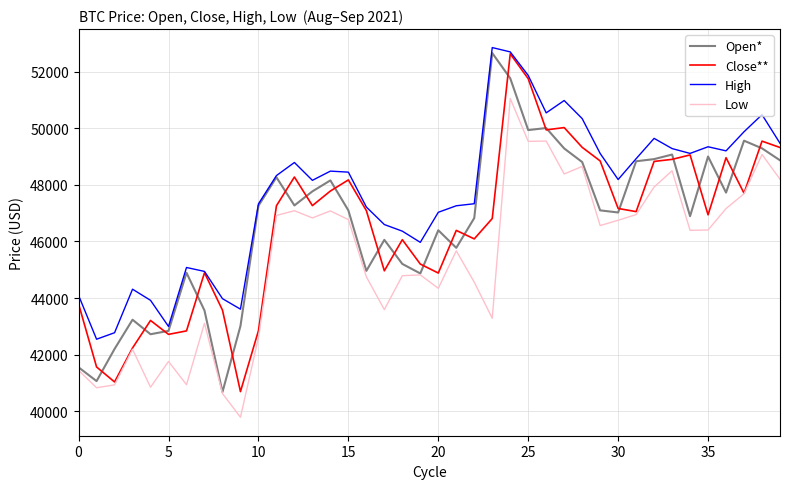

What is the difference between the maximum and minimum values in the Open* series?

11982.5